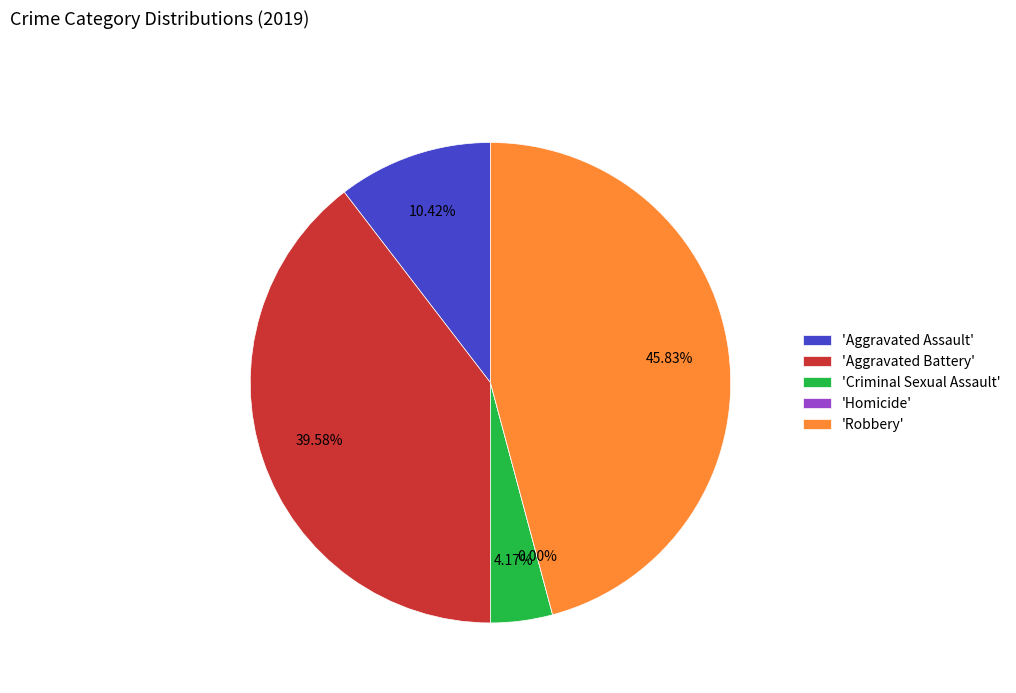

Combined, what portion of the pie is Aggravated Battery and Homicide?

39.6%